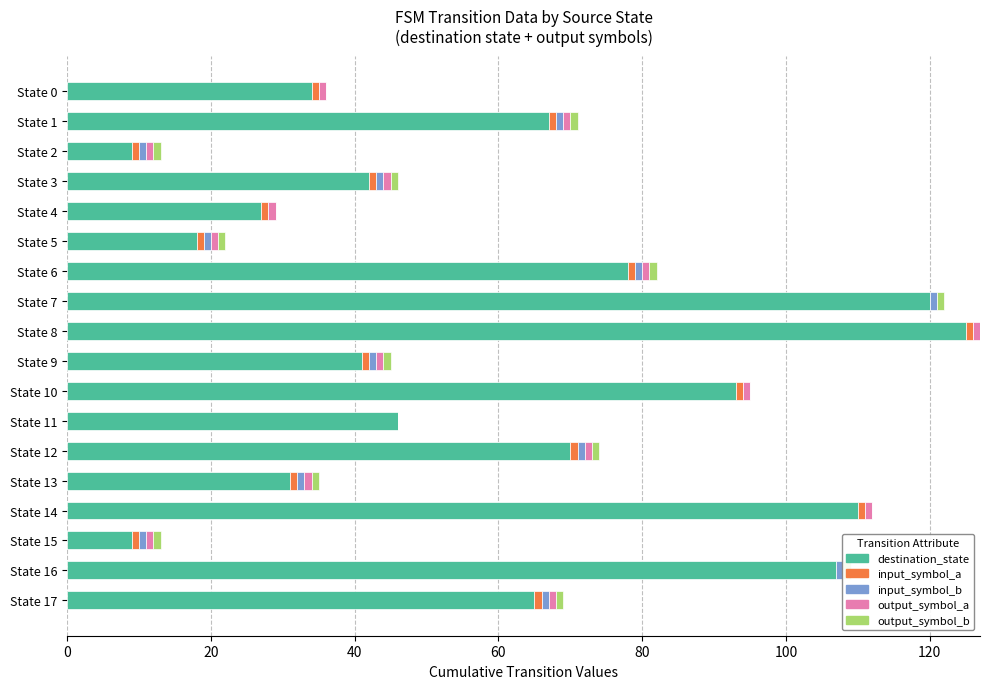

Rank the series by their maximum value, from highest to lowest.

destination_state, input_symbol_a, input_symbol_b, output_symbol_a, output_symbol_b